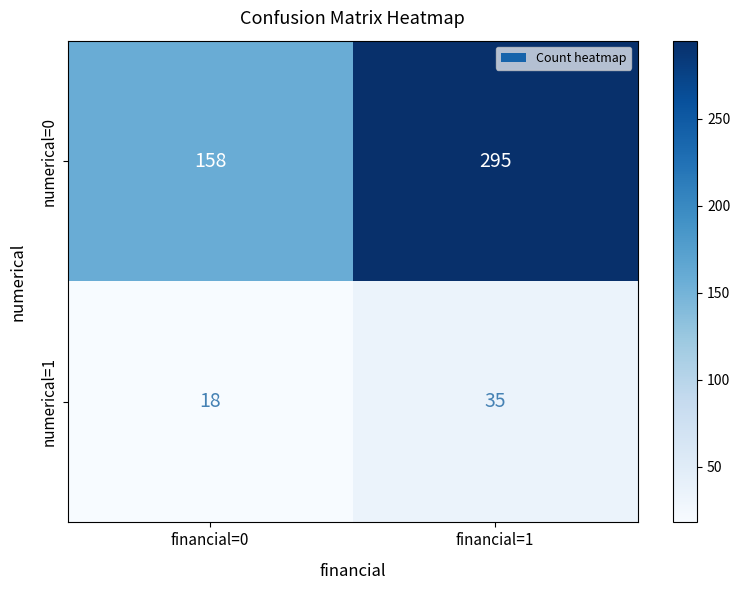

Where is numerical=1 nearest to the value 26?

financial=0